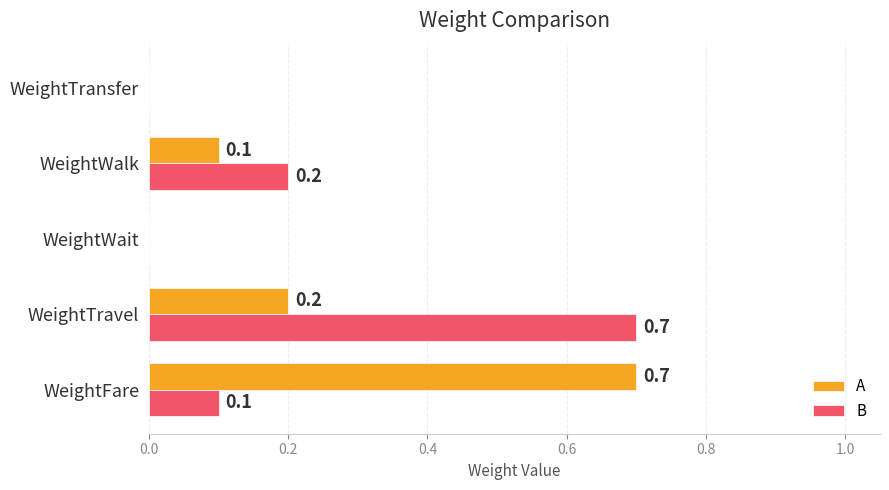

What is the sum of all A values?

1.0